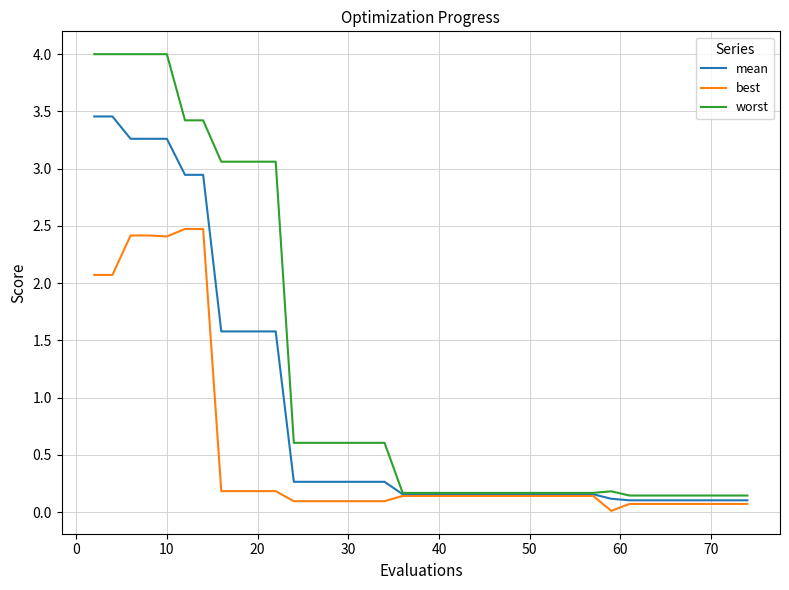

What is the highest value of the worst series?

4.0